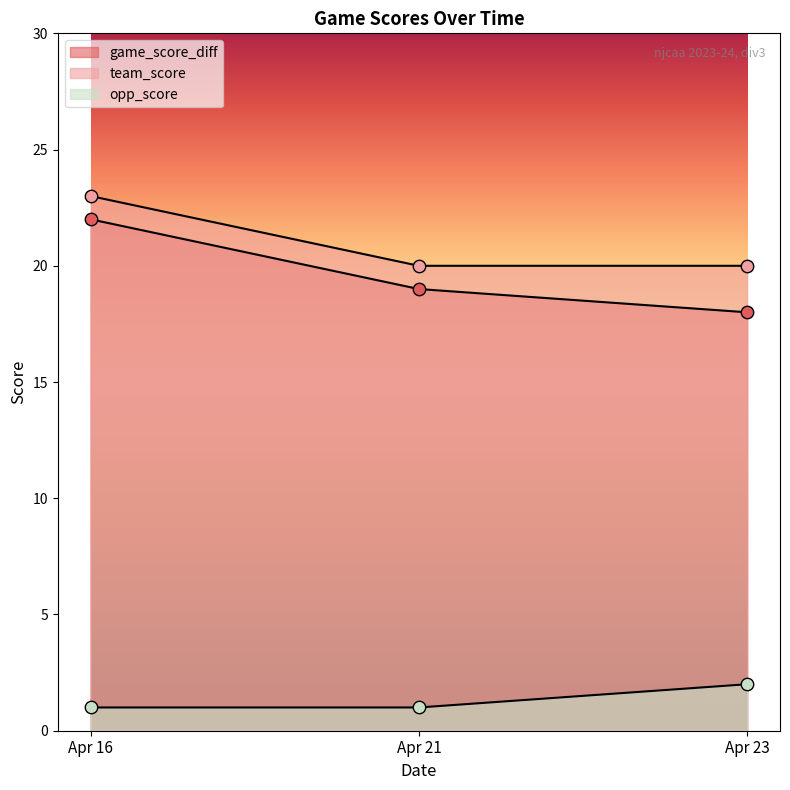

Which series reaches the minimum Y coordinate?

opp_score